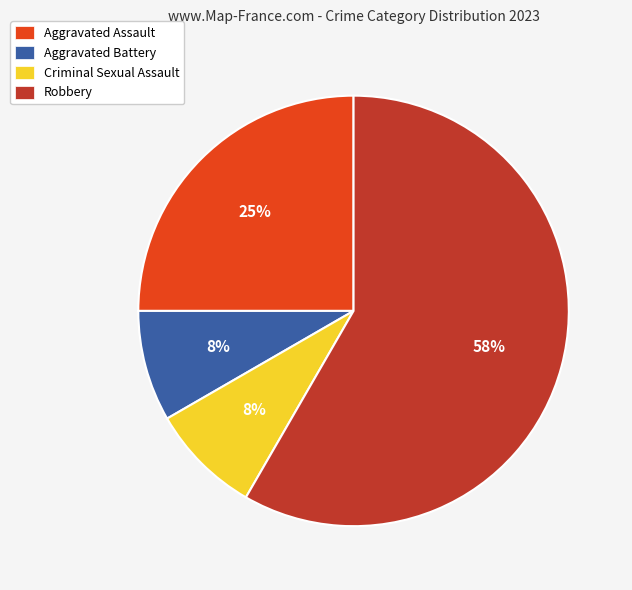

Is the sum of Aggravated Assault and Criminal Sexual Assault greater than half?

No